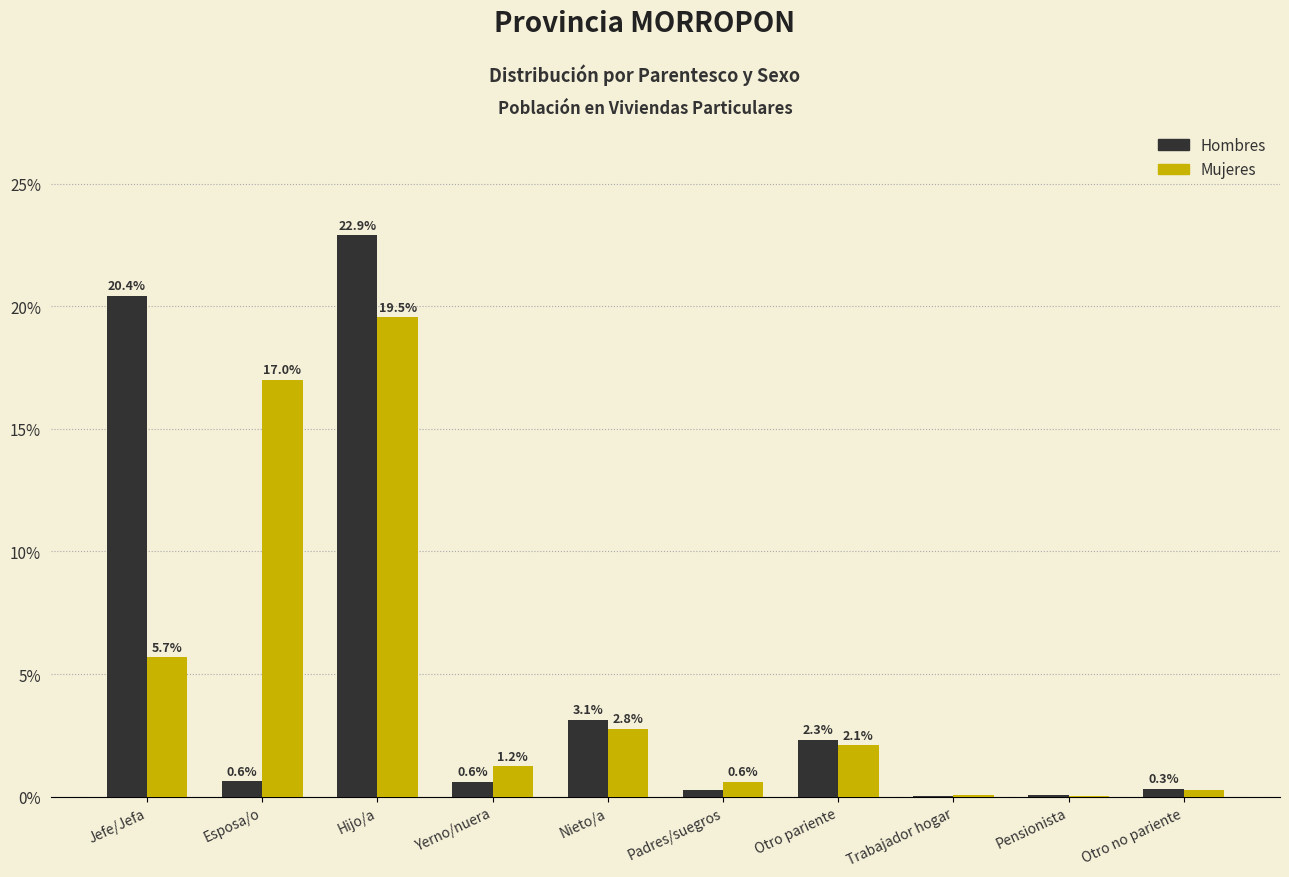

Which series changed the most between Jefe/Jefa and Hijo/a?

Mujeres